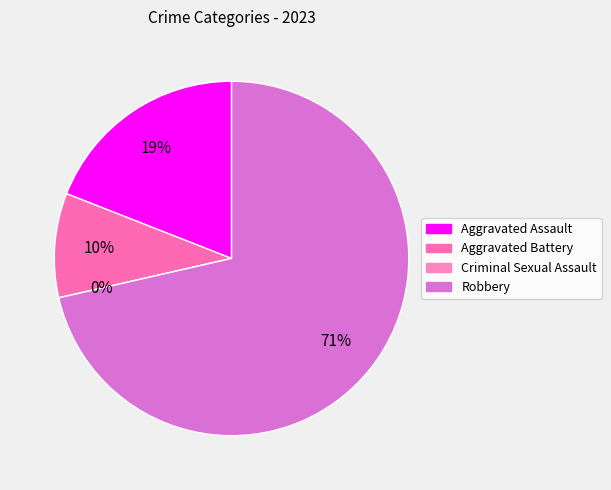

What percentage do Aggravated Battery and Criminal Sexual Assault together represent?

9.5%